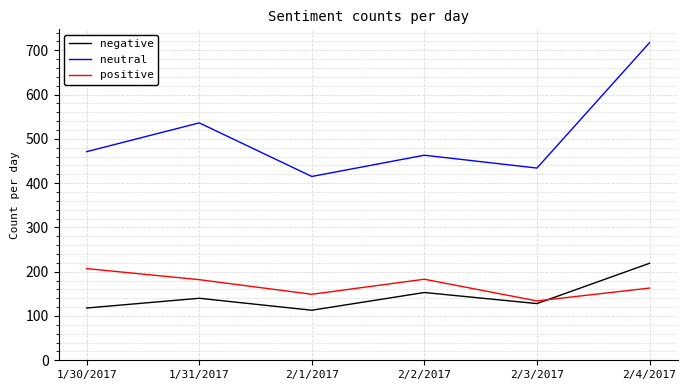

Is the value of neutral at 2/1/2017 greater than the value of negative at 2/2/2017?

Yes